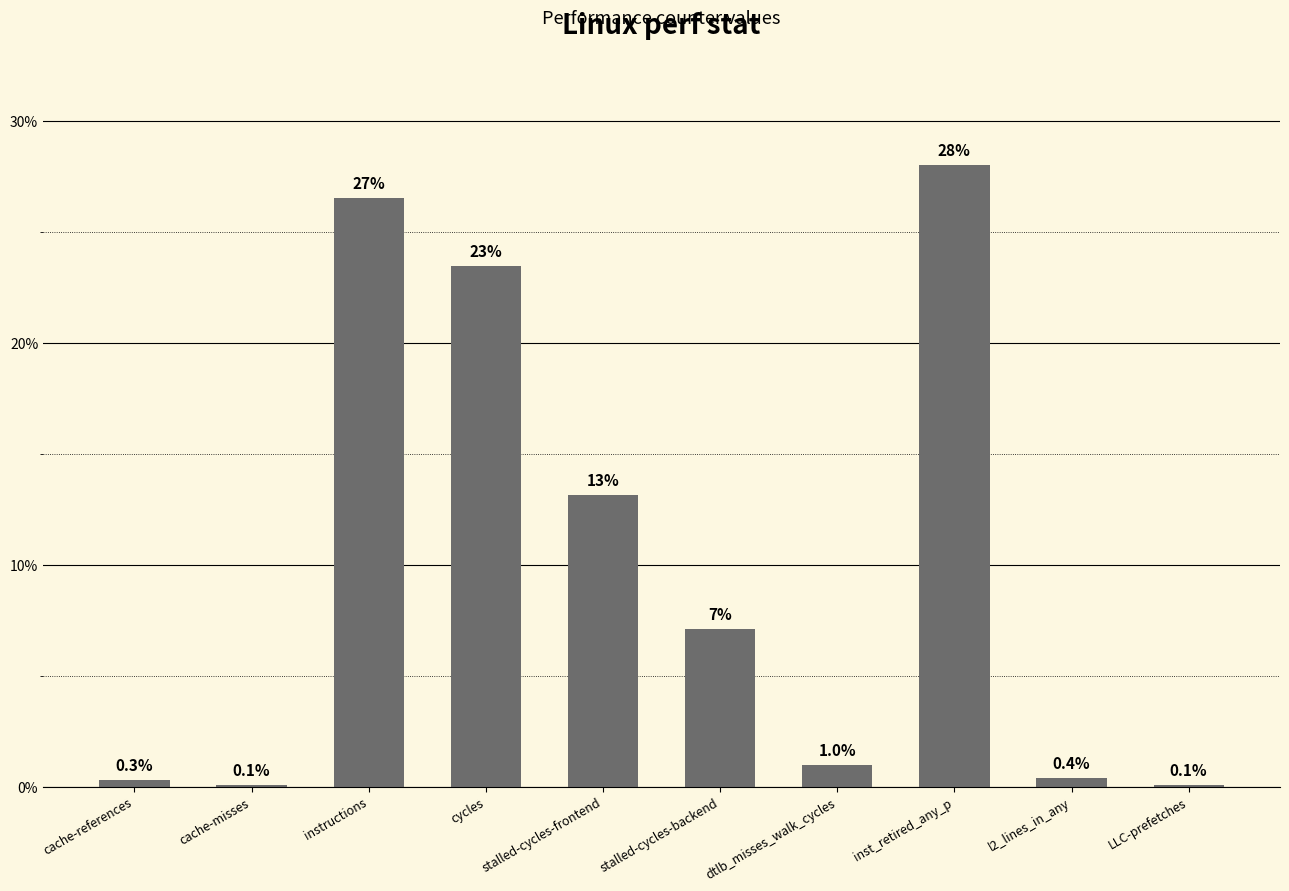

Reading left to right, transcribe all the data shown in this chart.

cache-references=0.0	cache-misses=0.0	instructions=0.3	cycles=0.2	stalled-cycles-frontend=0.1	stalled-cycles-backend=0.1	dtlb_misses_walk_cycles=0.0	inst_retired_any_p=0.3	l2_lines_in_any=0.0	LLC-prefetches=0.0